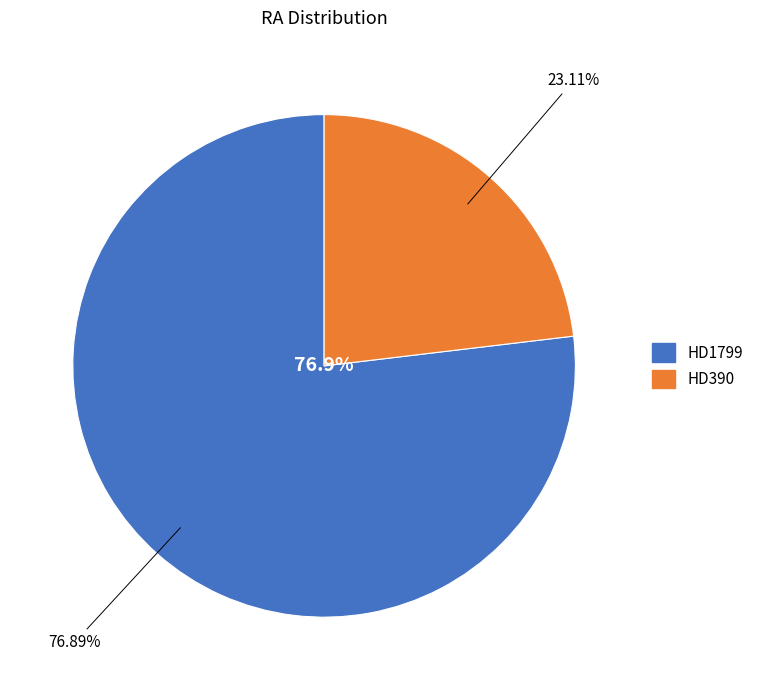

Which slice represents more than half of the pie?

HD1799